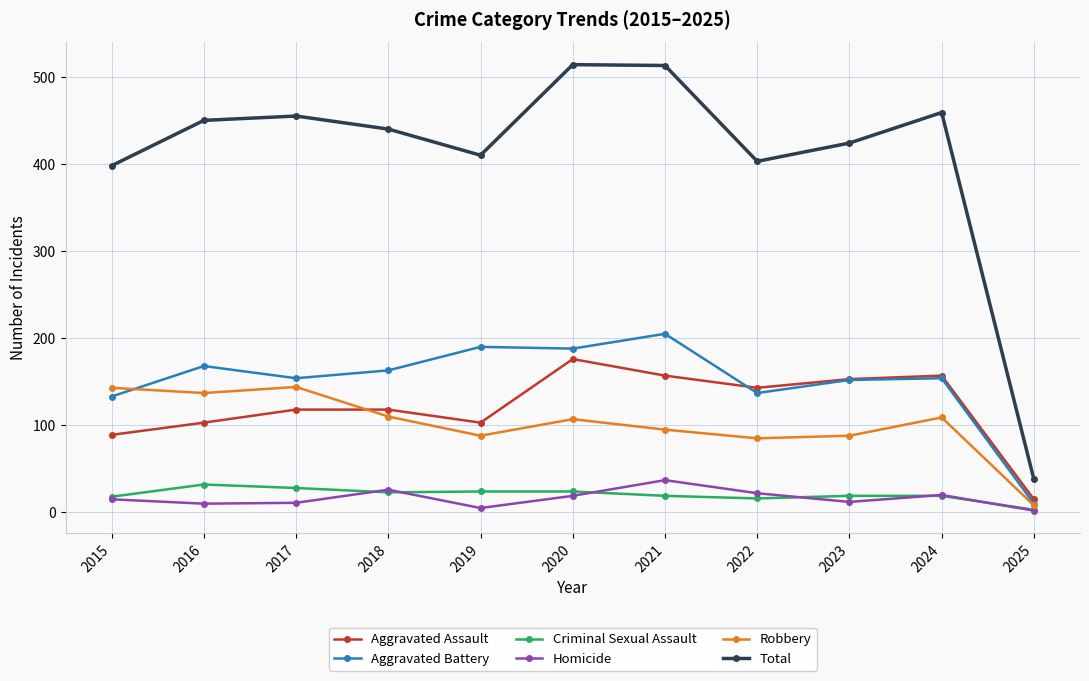

True or false: Robbery has a value of 107 at 2020.

True